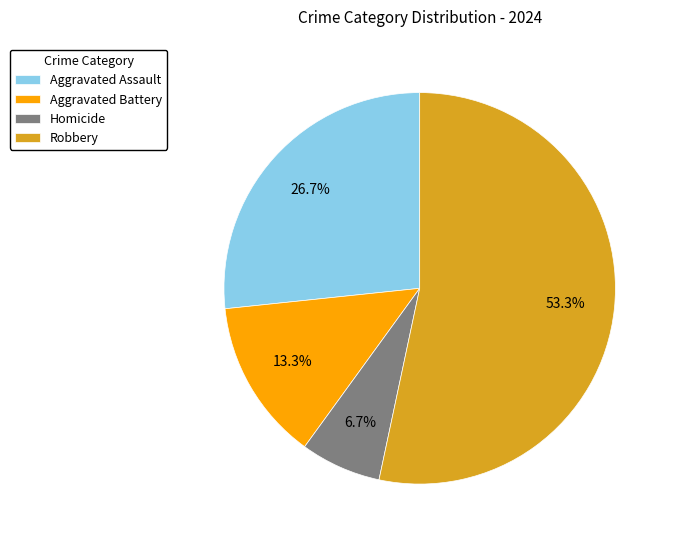

Rank the categories by value from lowest to highest.

Homicide, Aggravated Battery, Aggravated Assault, Robbery